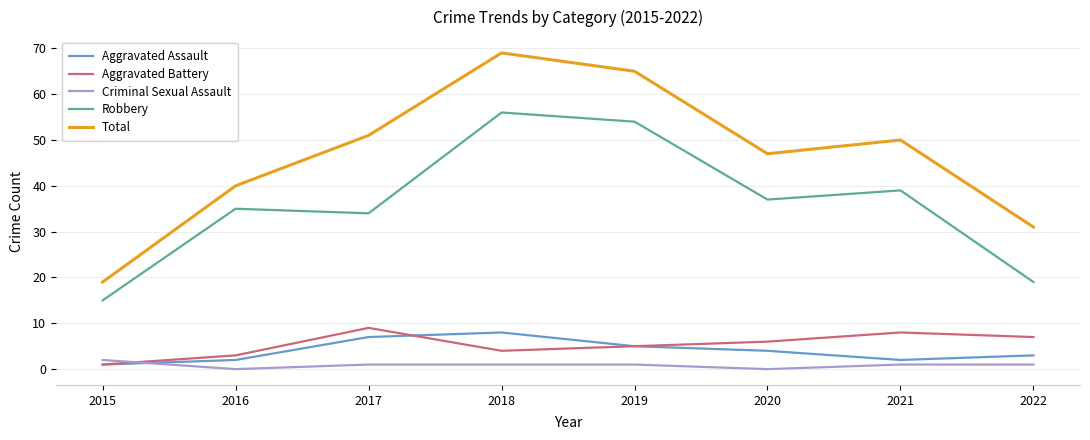

Rank the series by their maximum value, from highest to lowest.

Total, Robbery, Aggravated Battery, Aggravated Assault, Criminal Sexual Assault